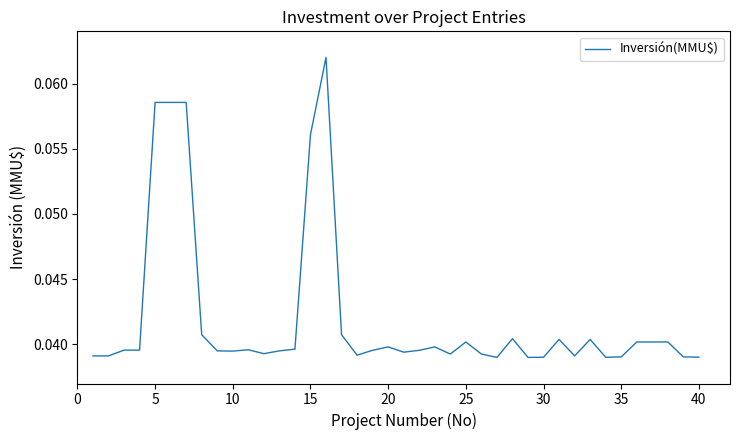

Count the values in the range 0 to 1.

40